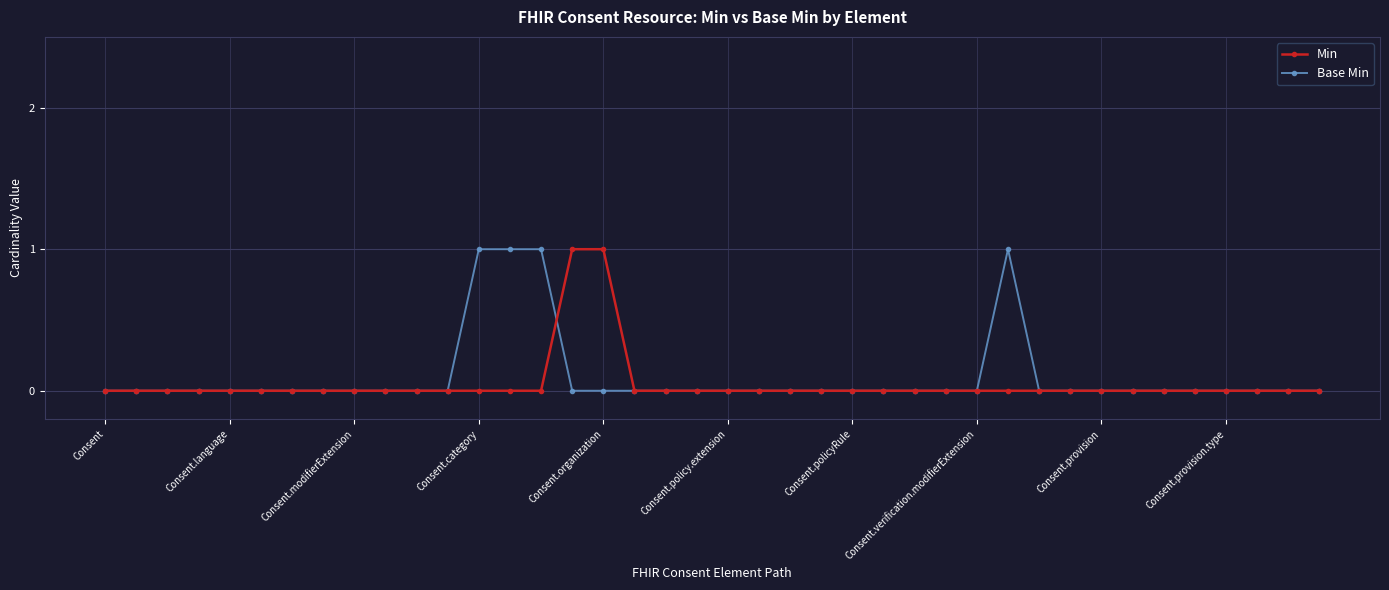

True or false: Base Min has more than 0 points higher than both neighbors.

True